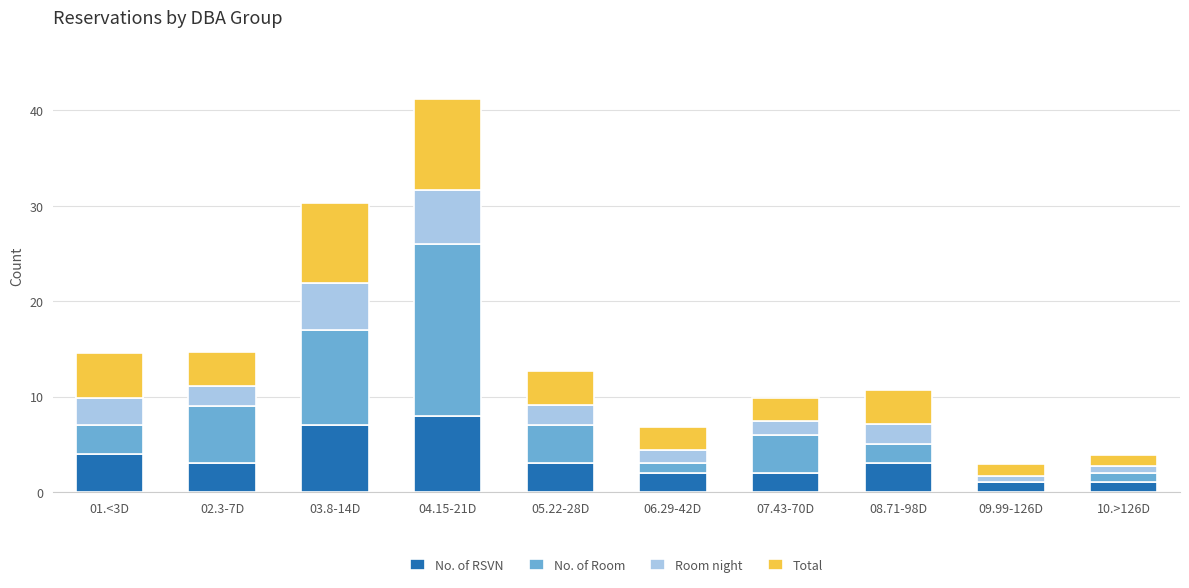

What is the highest value of the No. of RSVN series?

8.0